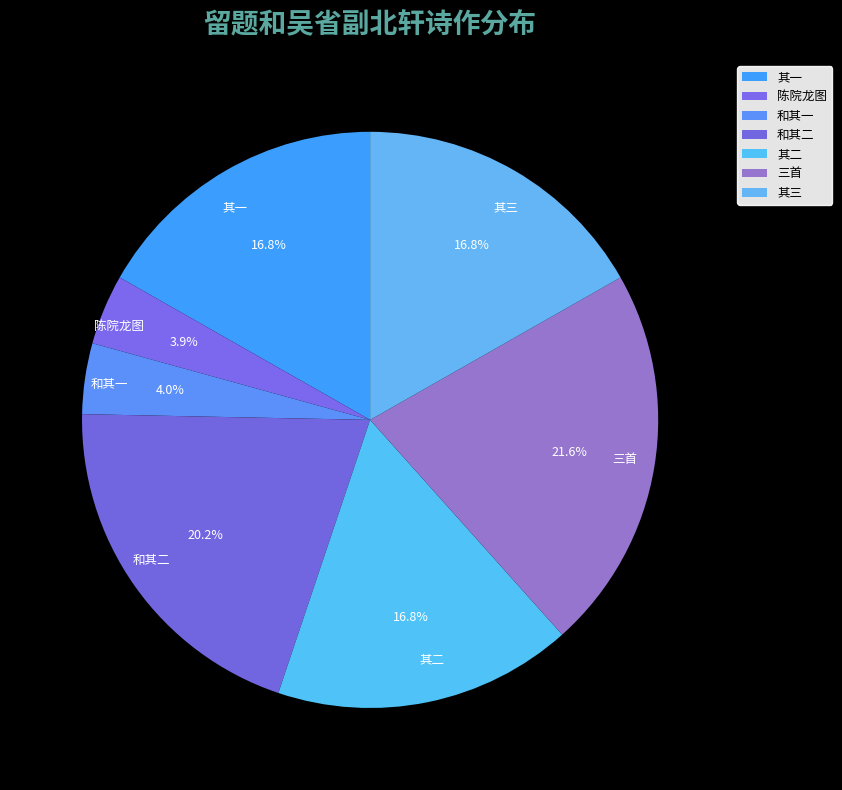

Do 其一 and 陈院龙图 together represent more than half of the pie?

No